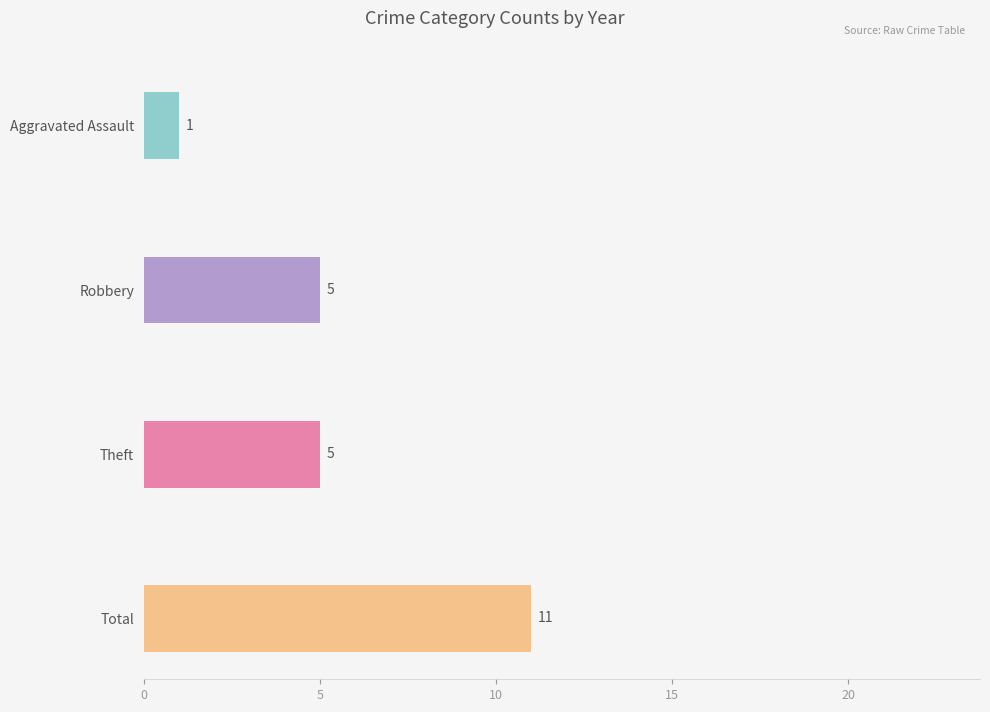

Read the Total value at 2018, to the nearest 5.

10